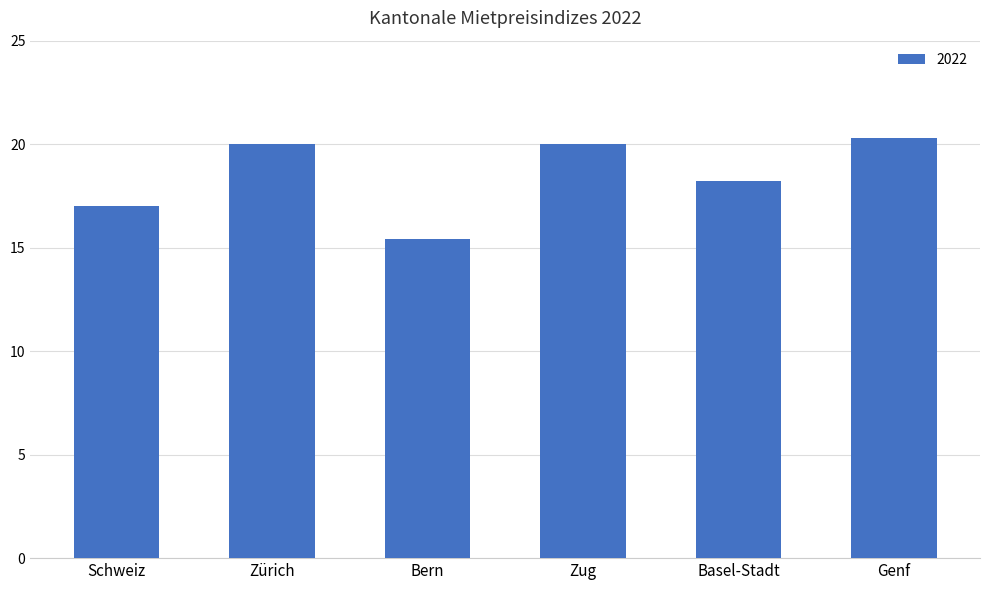

What is the label of the 5th bar from the right?

Zürich